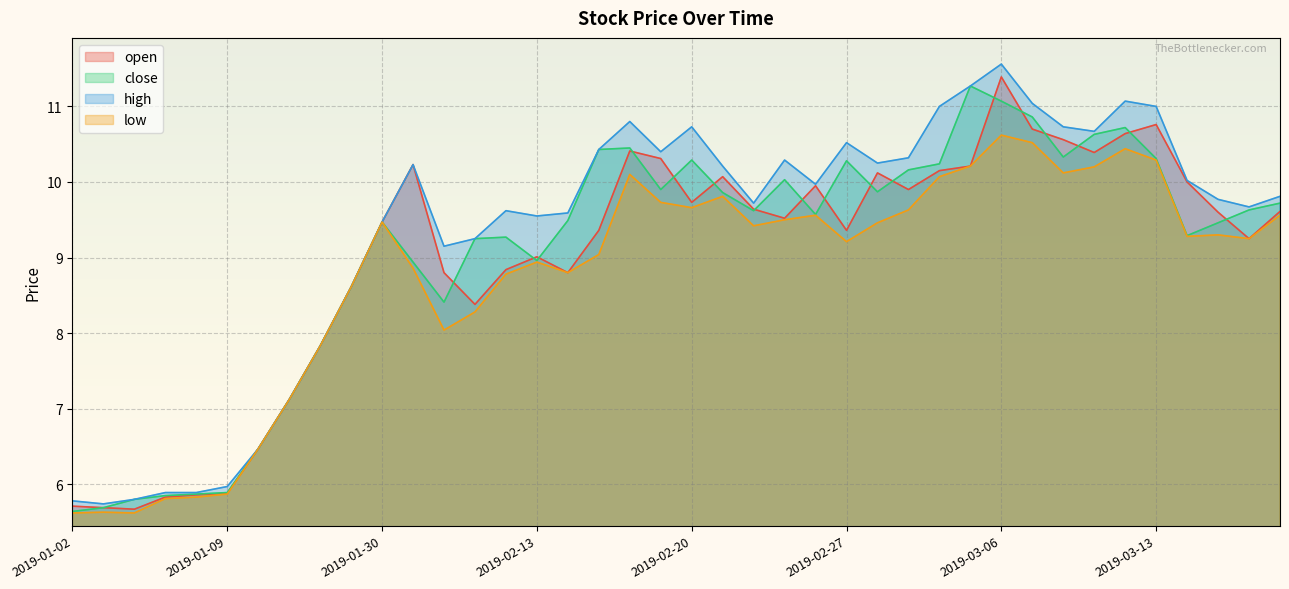

How many interior local peaks does the close series have?

8